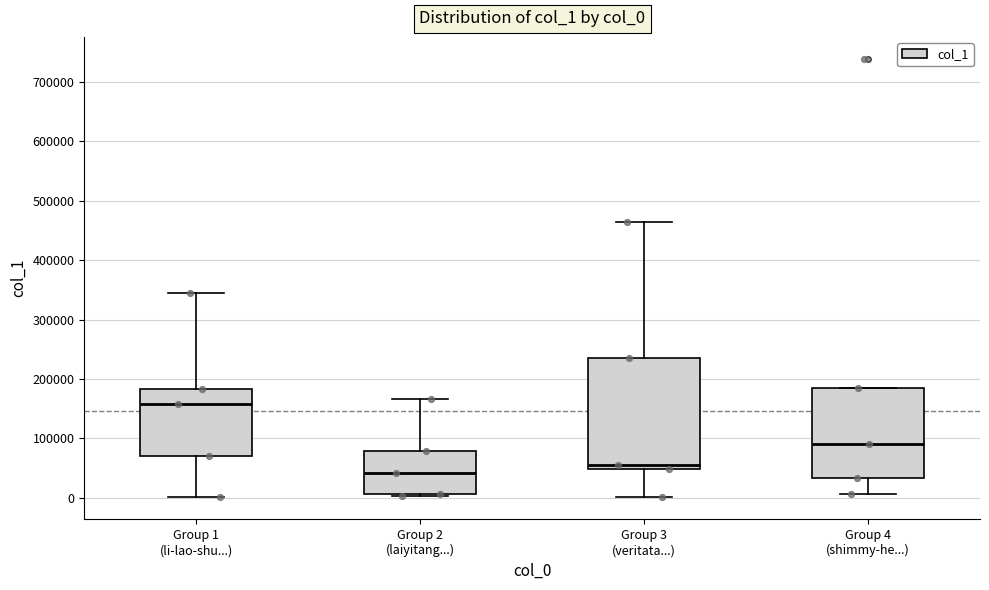

Reading left to right, read every box against the y-axis: the position of its median line, the range the box covers, and the ends of its whiskers. The values are not printed on the chart, so give them approximately, as read against the axis.

Group 1 (li-lao-shu...): median 160000, box 70000 to 180000, whiskers 0 to 340000
Group 2 (laiyitang...): median 40000, box 10000 to 80000, whiskers 0 to 170000
Group 3 (veritata...): median 50000 (just above the box's lower edge), box 50000 to 240000, whiskers 0 to 460000
Group 4 (shimmy-he...): median 90000, box 30000 to 190000, whiskers 10000 to 190000